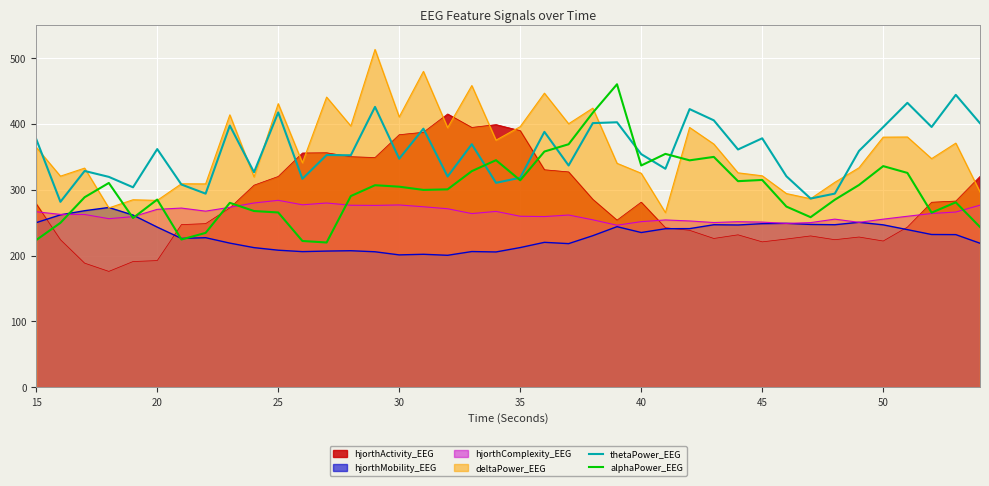

What are all the series names shown in the legend?

hjorthActivity_EEG, hjorthMobility_EEG, hjorthComplexity_EEG, deltaPower_EEG, thetaPower_EEG, alphaPower_EEG